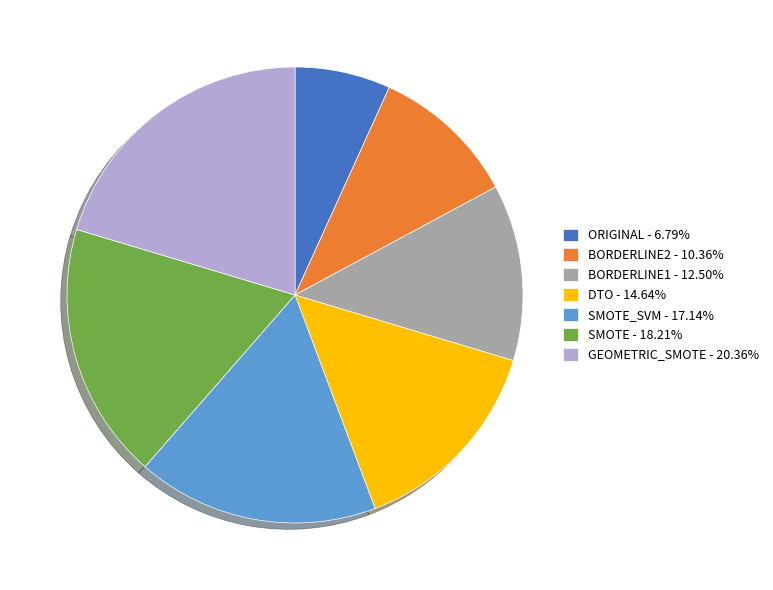

Is the sum of SMOTE_SVM - 17.14% and BORDERLINE1 - 12.50% greater than half?

No